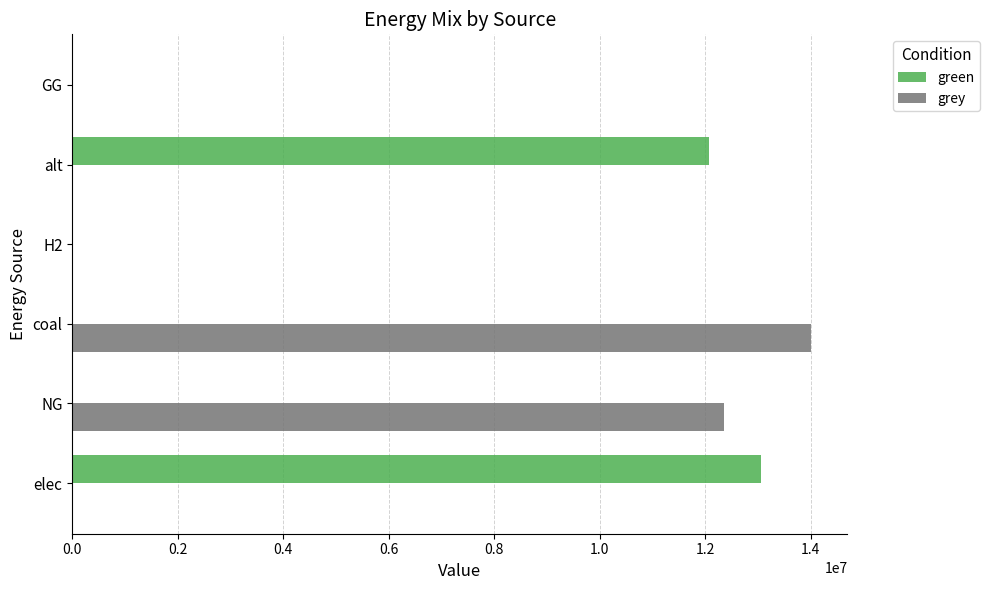

Between NG and GG, which series saw the biggest shift?

grey